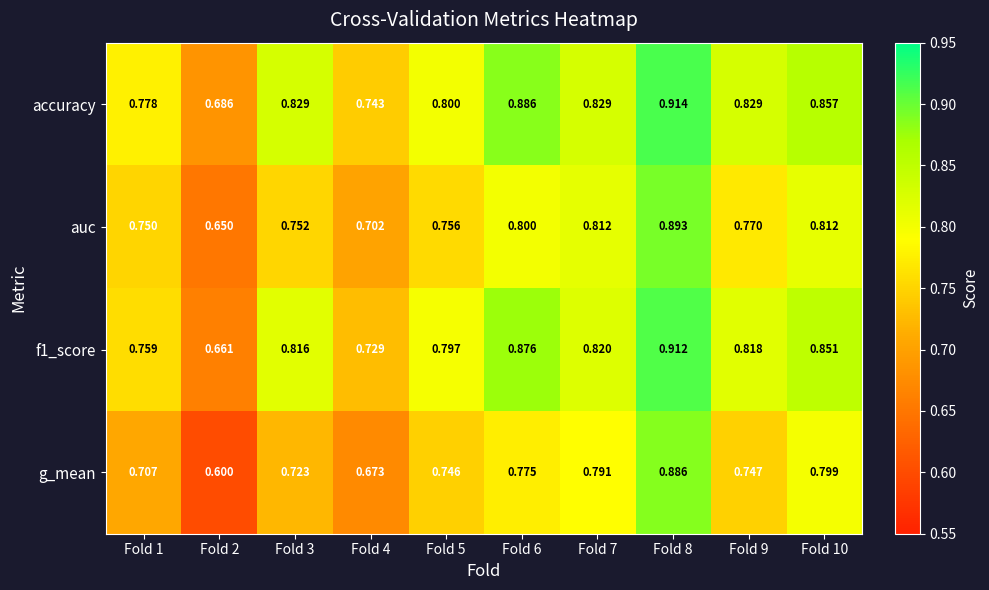

Is the value of g_mean at Fold 2 greater than the value of accuracy at Fold 4?

No